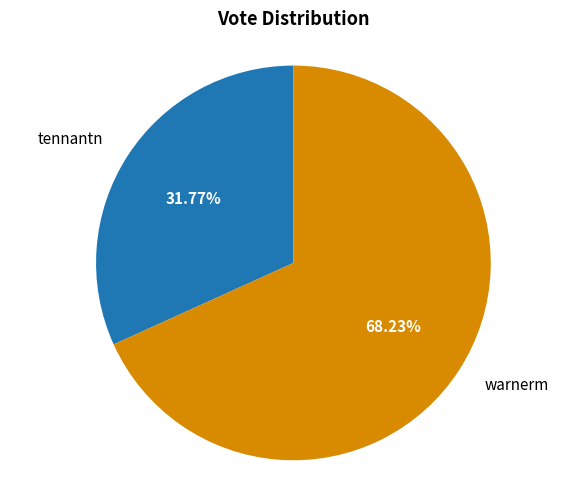

Is there a majority slice in this chart?

Yes